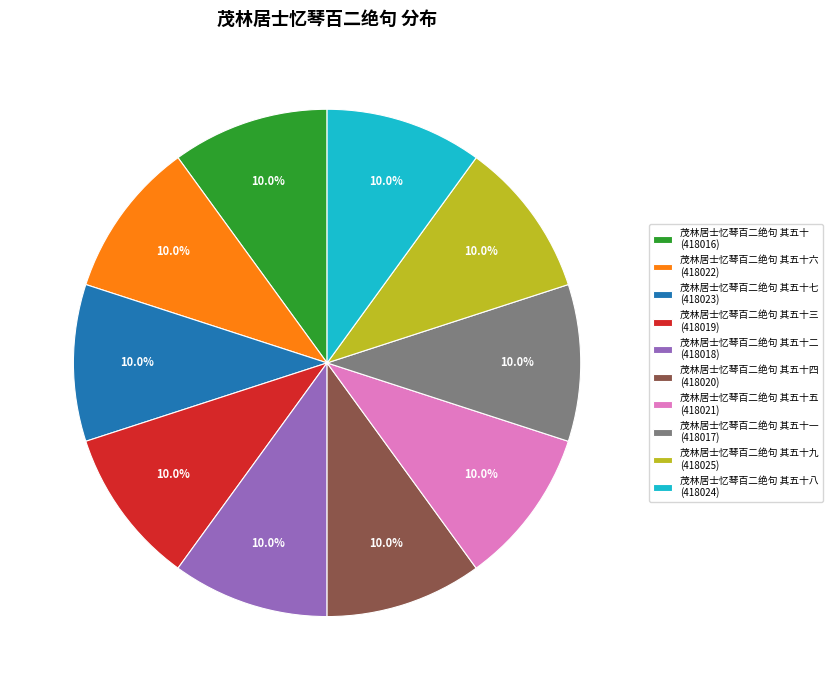

To the nearest percent, what is the average slice percentage?

10%